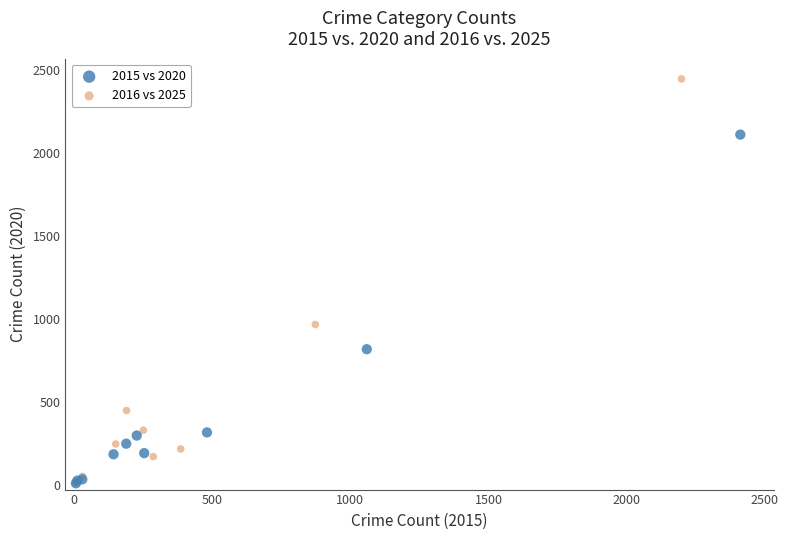

Which series has the widest spread of Y values?

2016 vs 2025